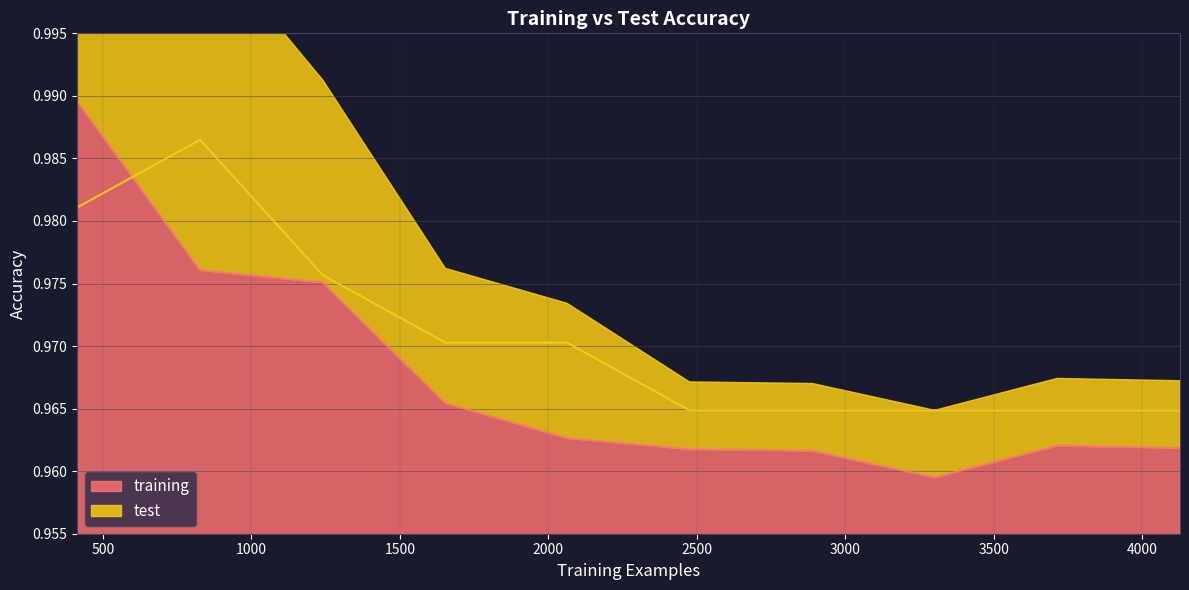

Reading left to right, transcribe all the data shown in this chart.

training: 413=1.0	827=1.0	1240=1.0	1653=1.0	2063=1.0	2475=1.0	2889=1.0	3301=1.0	3713=1.0	4127=1.0
test: 413=1.0	827=1.0	1240=1.0	1653=1.0	2063=1.0	2475=1.0	2889=1.0	3301=1.0	3713=1.0	4127=1.0